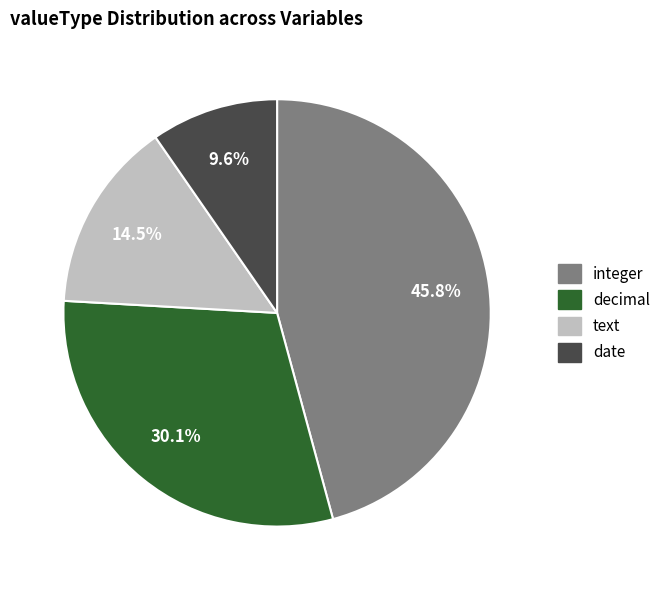

What portion of the pie excludes integer?

54.2%